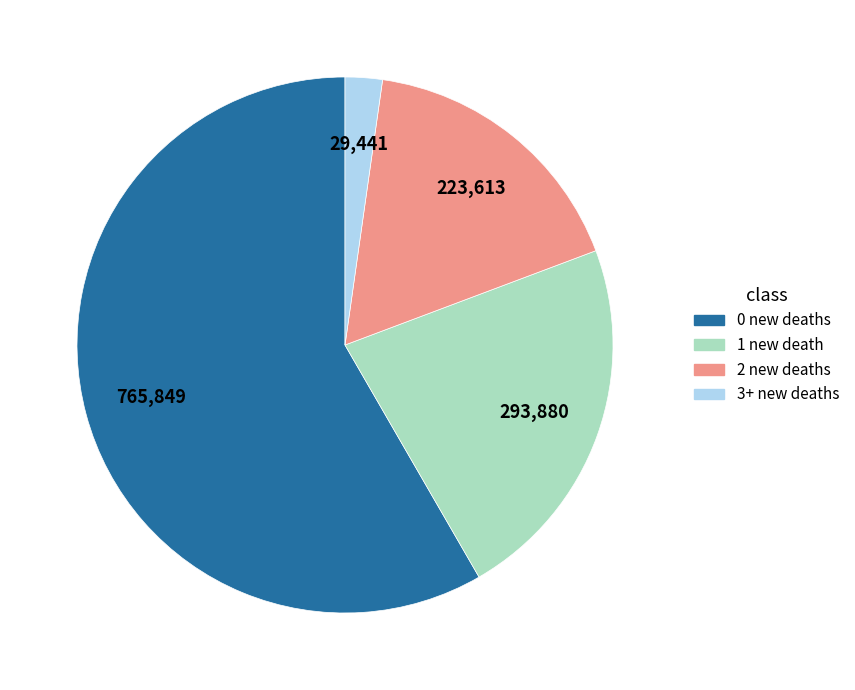

Does any single category account for the majority?

Yes